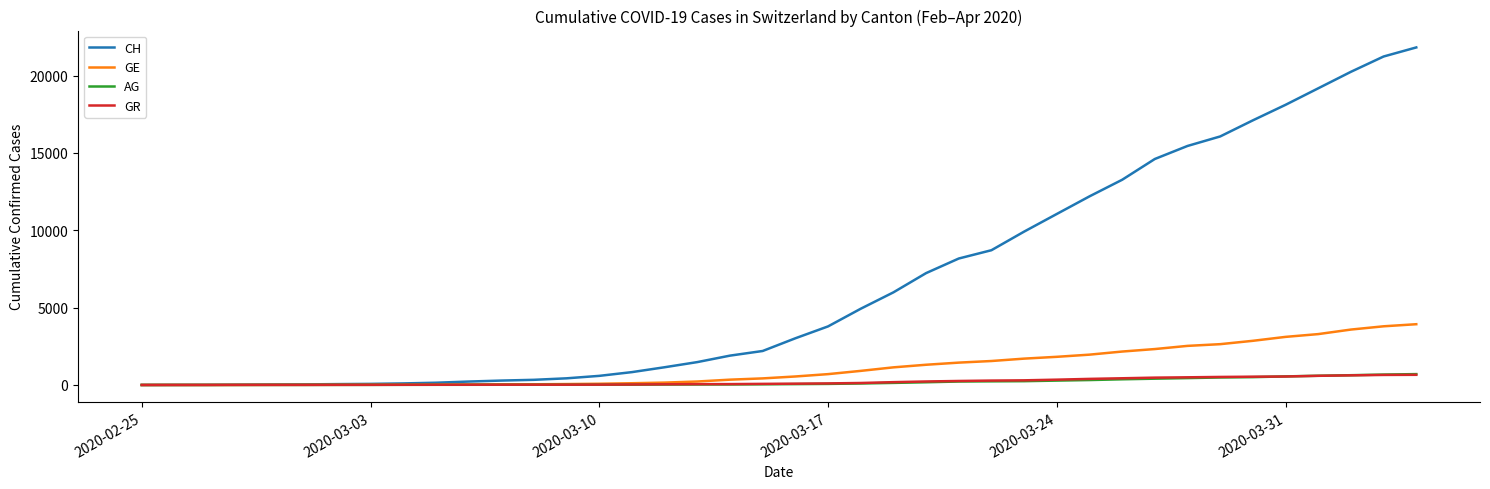

Which series has the largest range (max minus min)?

CH